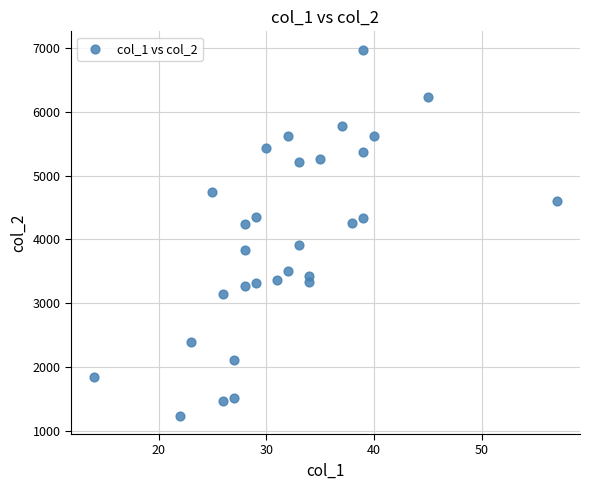

What is the range of X values (max minus min)?

43